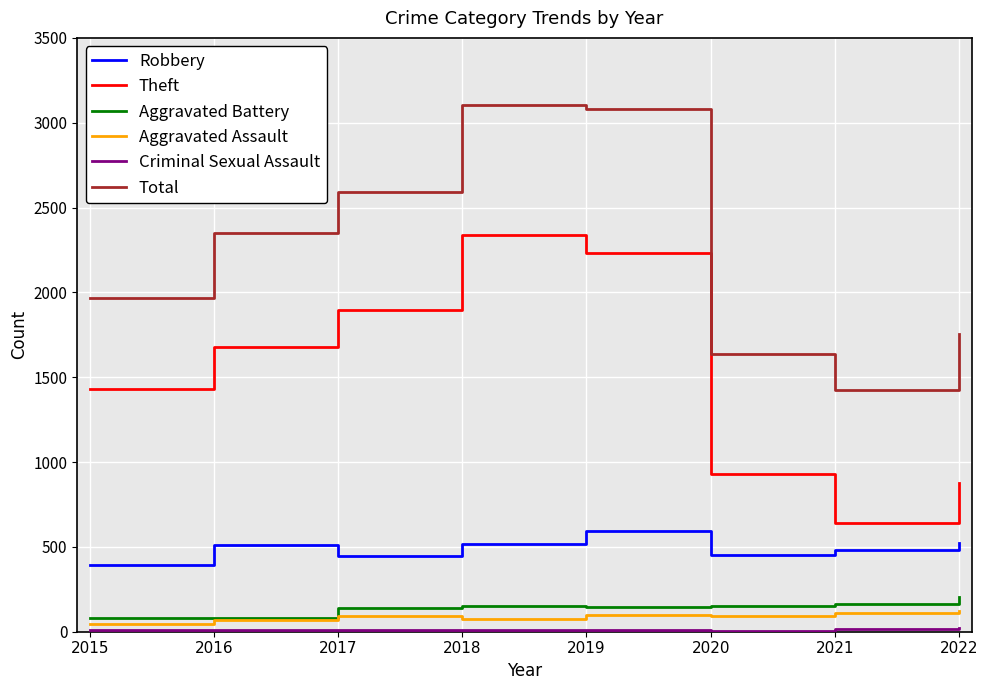

Between 2018 and 2020, which series saw the biggest shift?

Total